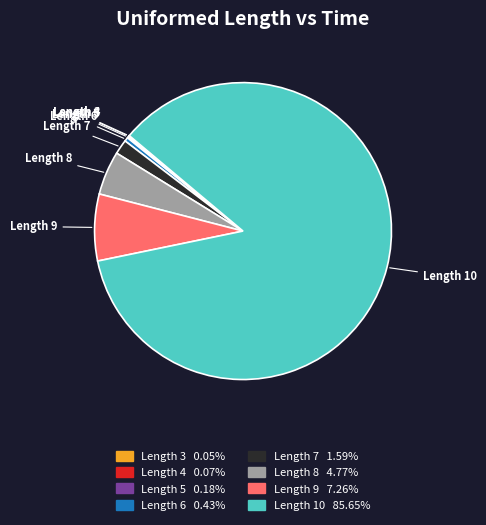

Is there any slice that represents more than half of the pie?

Yes